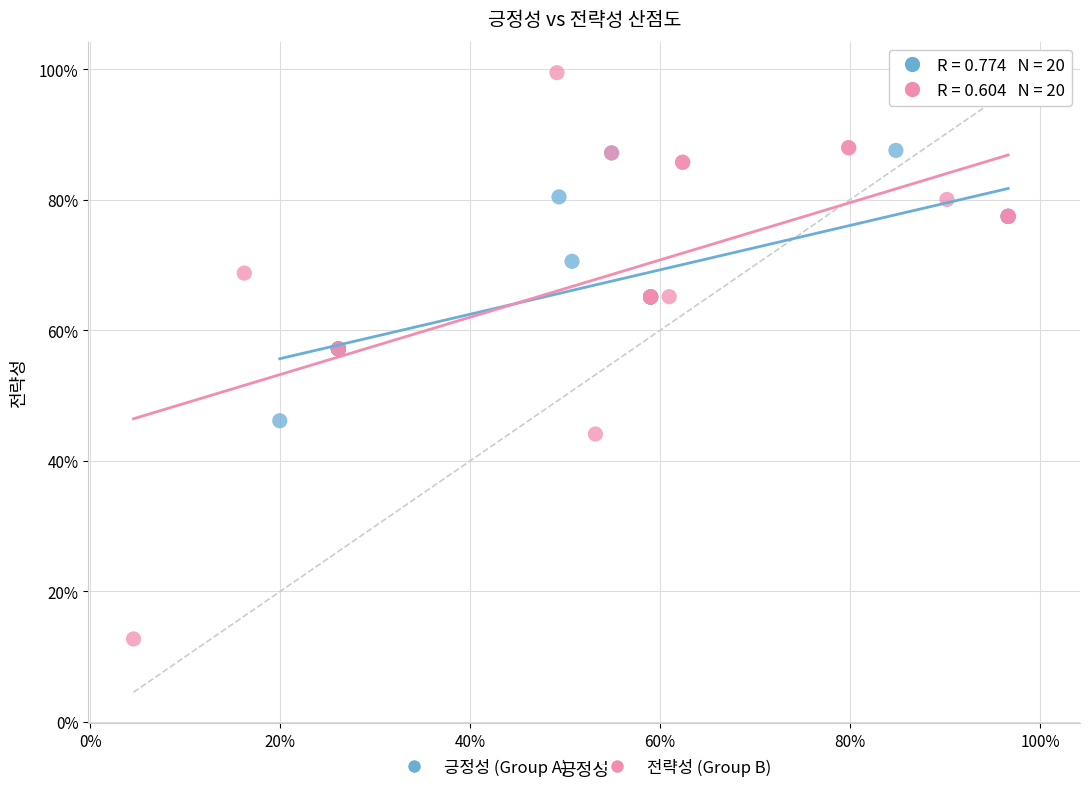

What are all the series names shown in the legend?

긍정성 (Group A), 전략성 (Group B)